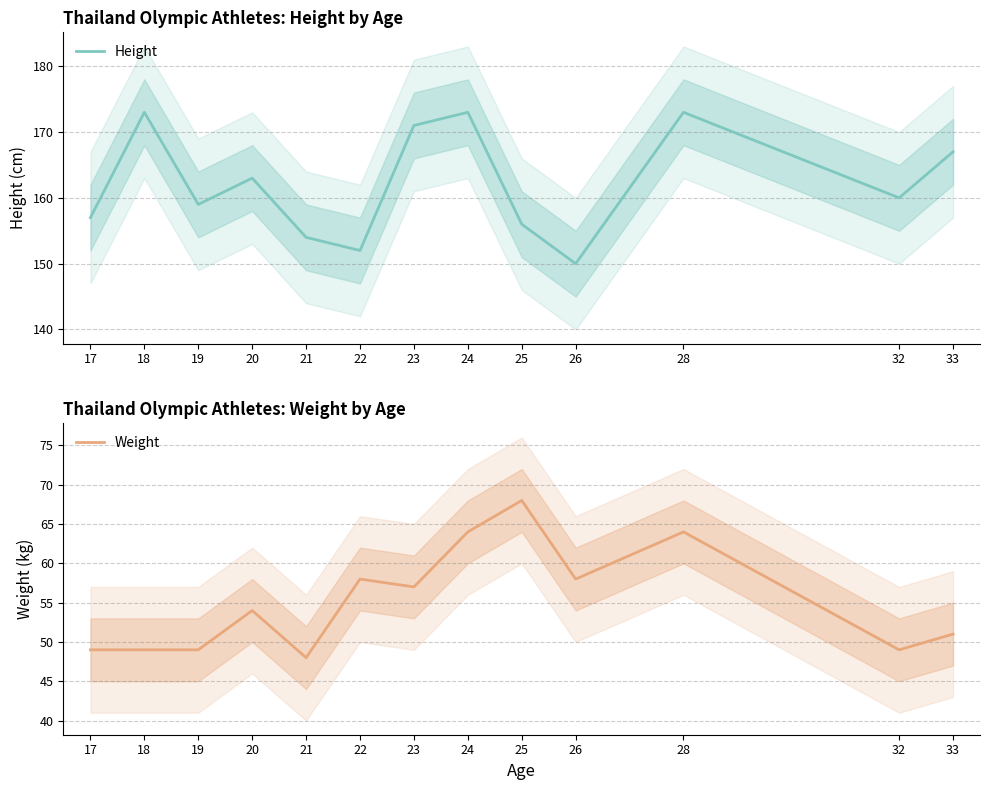

Does the chart have visible grid lines?

Yes